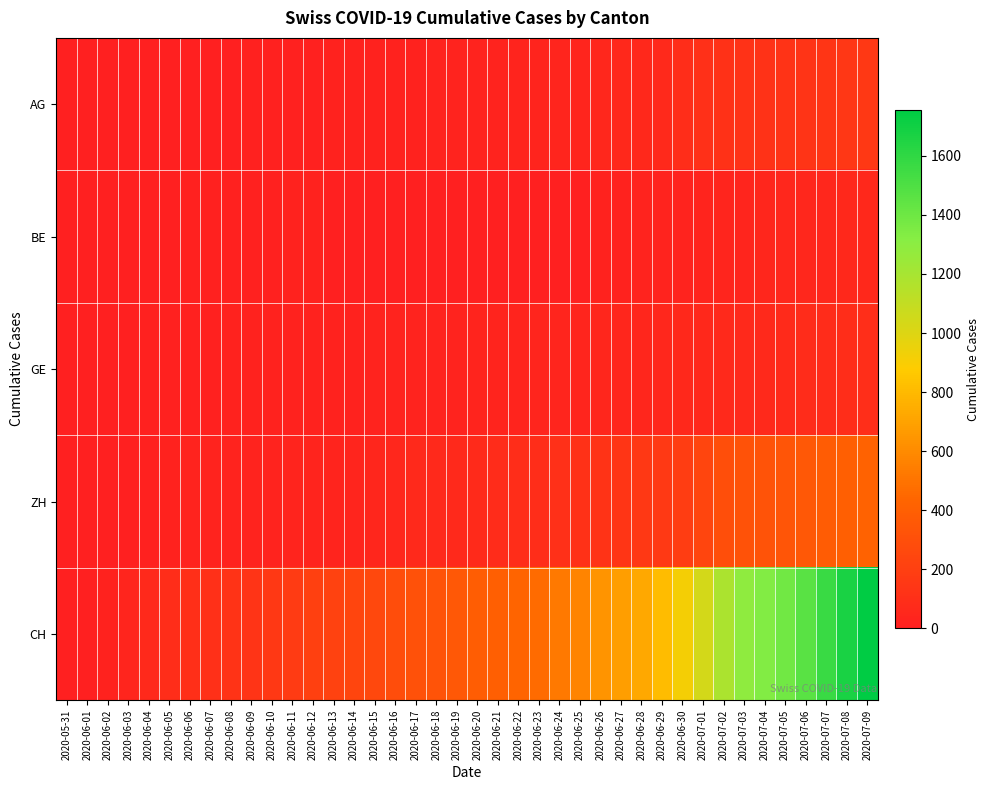

How many series are shown in this chart?

5